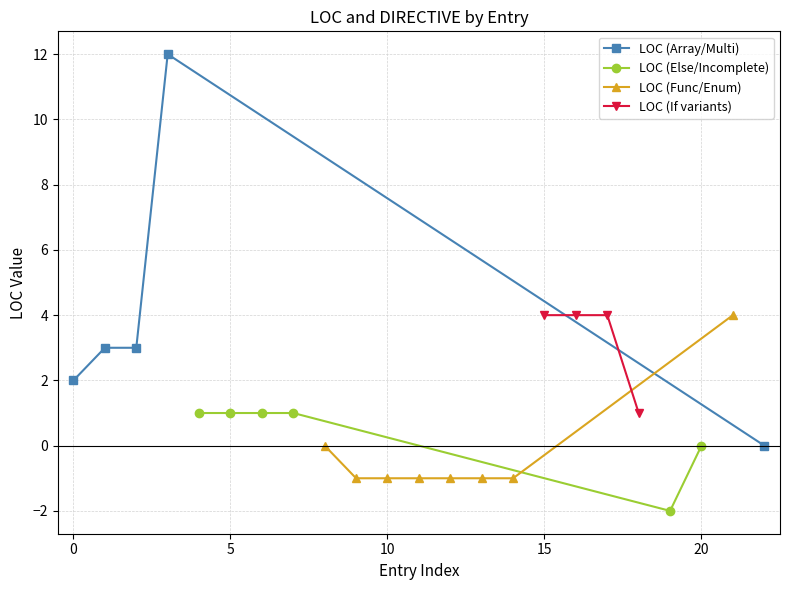

How many DIRECTIVE values are between 0 and 1?

22